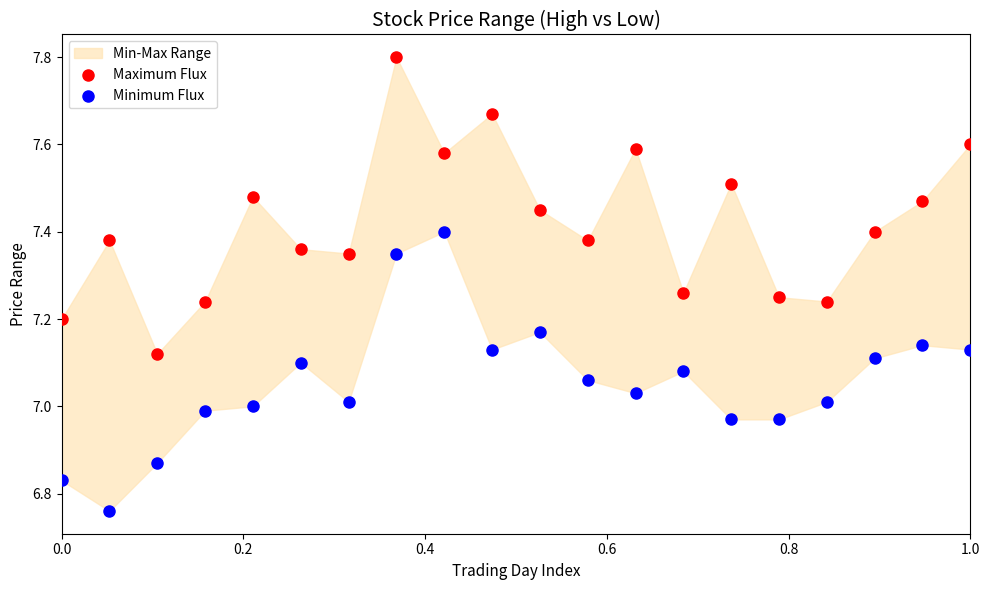

Across all data points, what is the range of X values (max minus min)?

1.0